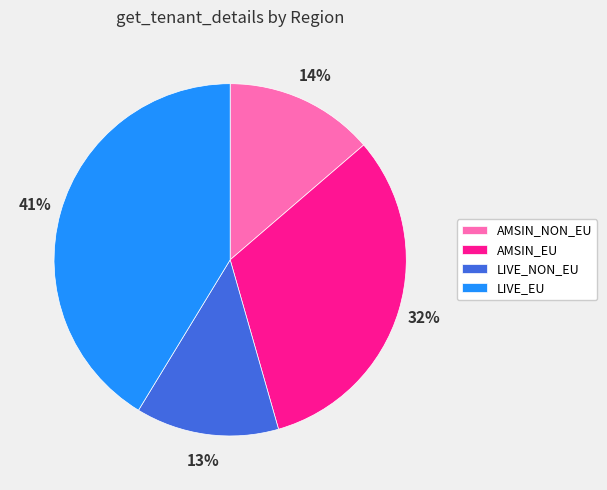

Approximately how many times larger is the value at AMSIN_NON_EU compared to LIVE_EU?

0.3